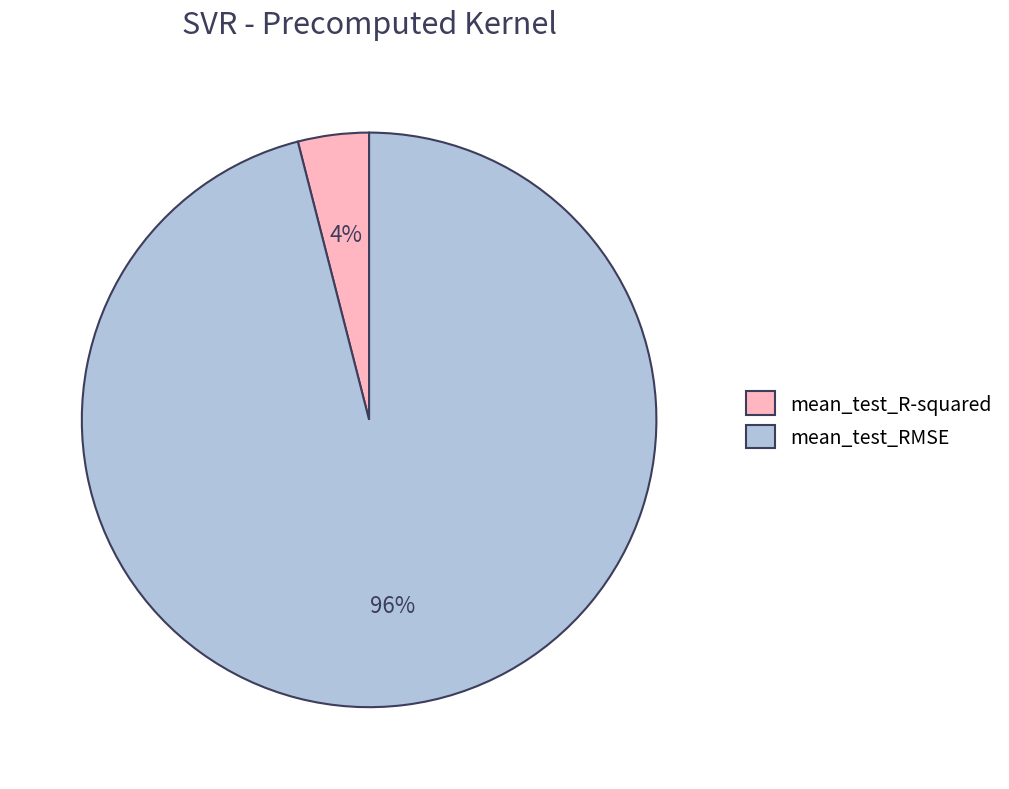

Between mean_test_RMSE and mean_test_R-squared, which is larger?

mean_test_RMSE